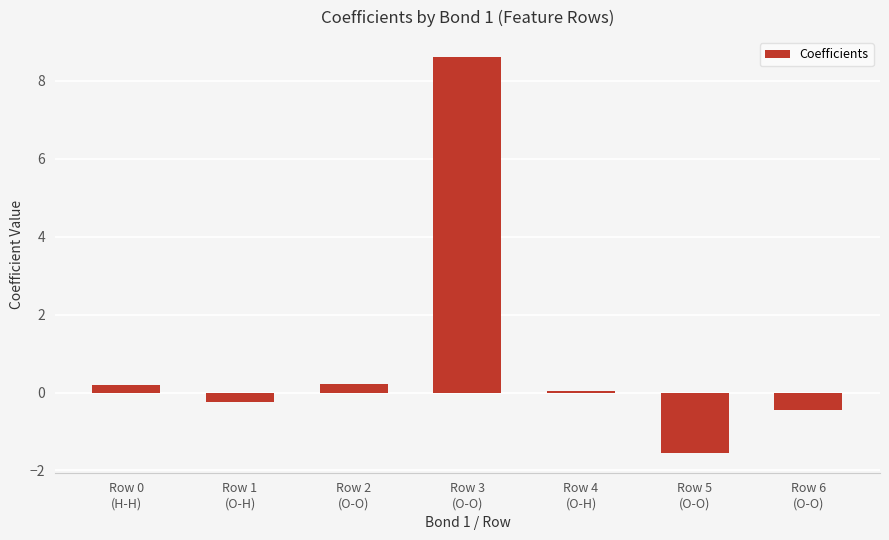

What is the greatest value displayed?

8.6